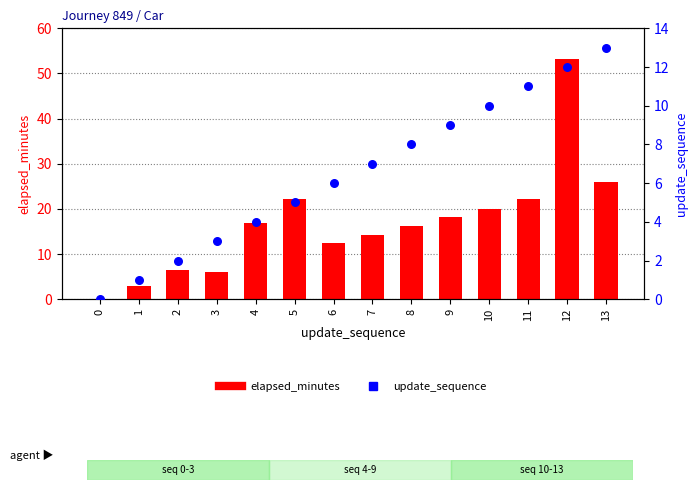

Which series contains the highest Y value?

elapsed_minutes